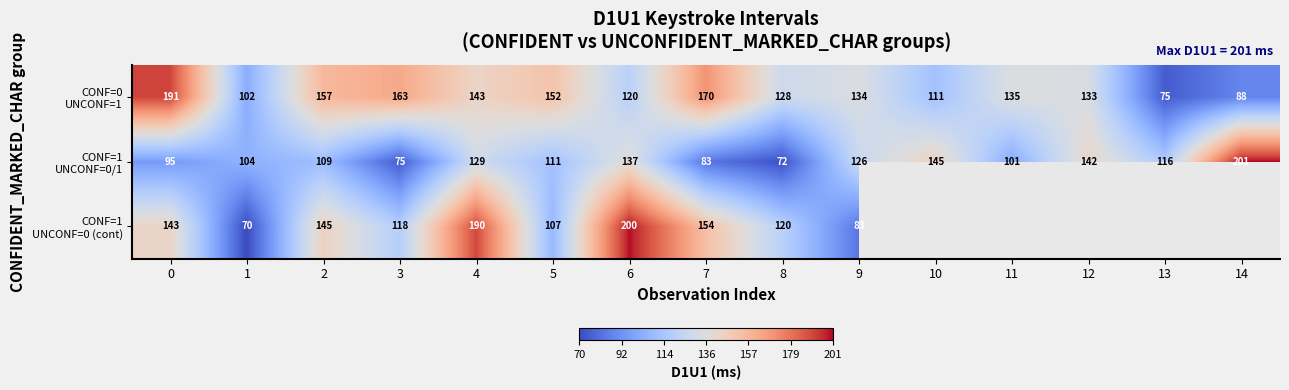

True or false: CONF=1 UNCONF=0/1 has a value of 200.2 at 4.

False